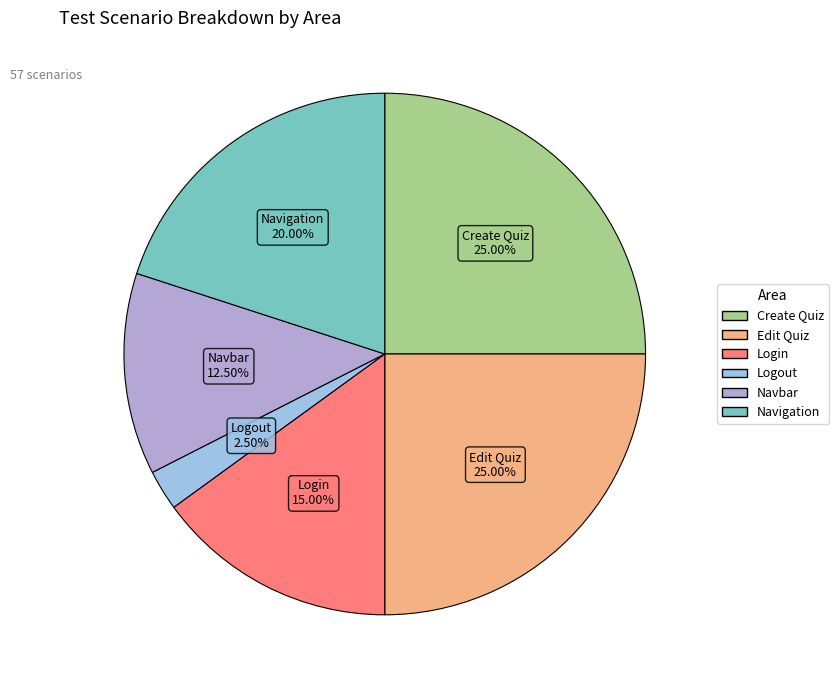

To the nearest percent, what percentage of the pie is Login?

15%